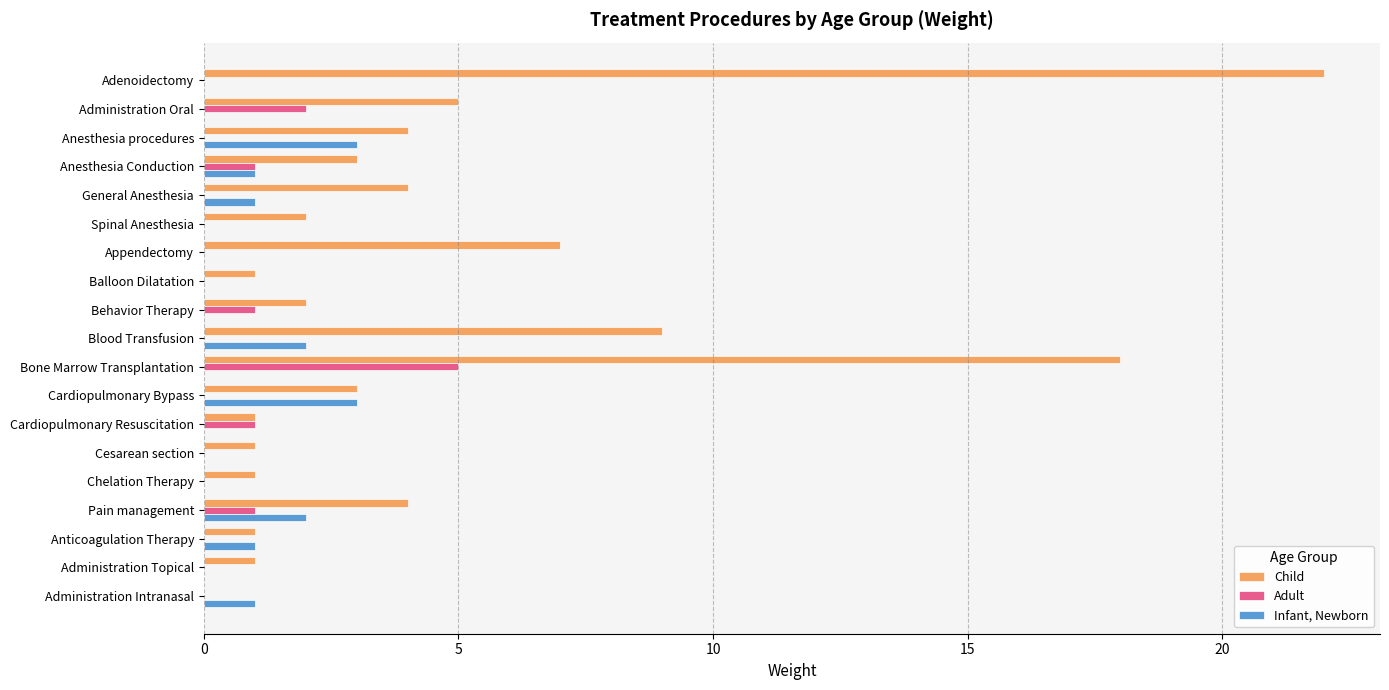

True or false: Infant, Newborn has a value of 1 at Spinal Anesthesia.

False